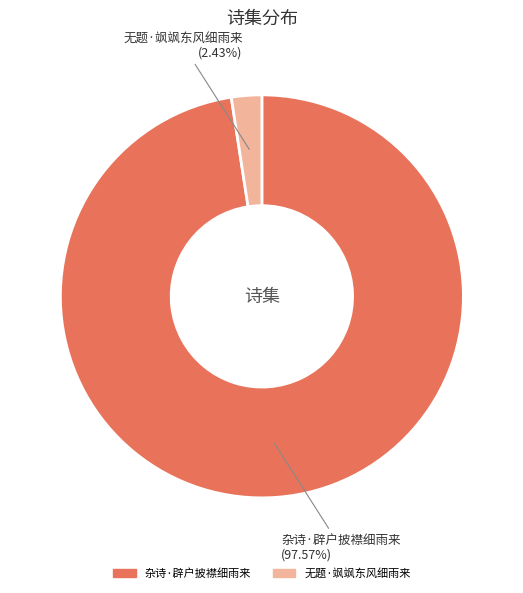

Which has a higher value, 杂诗·辟户披襟细雨来 or 无题·飒飒东风细雨来?

杂诗·辟户披襟细雨来